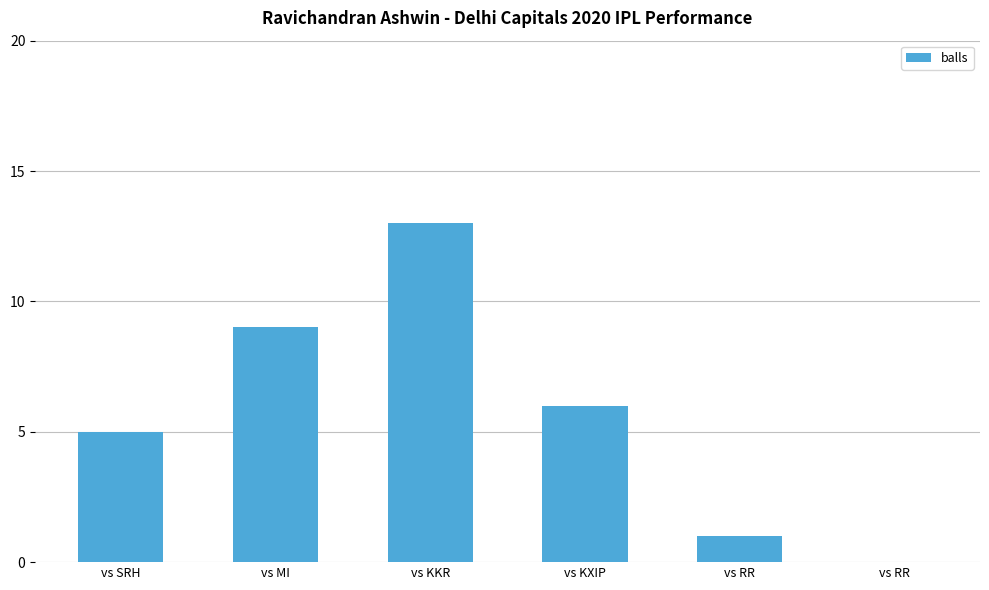

How many series are shown in this chart?

1